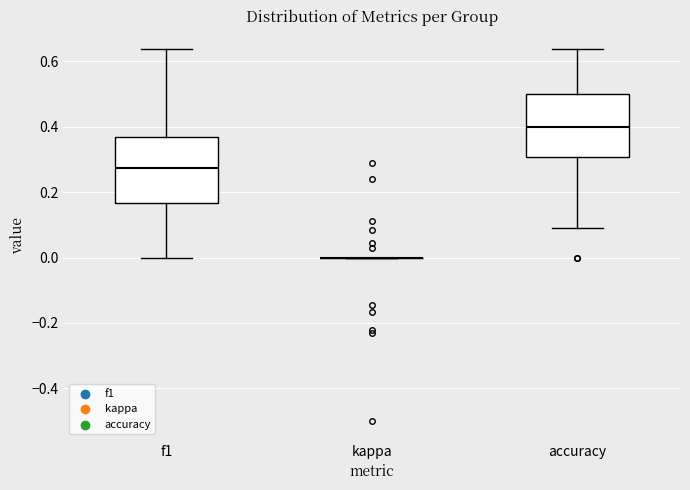

Reading left to right, transcribe this box plot: for each box, give where its median line is, the range the box spans, and where its two whiskers end, as read against the y-axis. The values are not printed on the chart, so give them approximately, as read against the axis.

f1: median 0.28, box 0.16 to 0.36, whiskers 0.00 to 0.64
kappa: box collapsed to a line at 0.00, whiskers 0.00 to 0.00
accuracy: median 0.40, box 0.30 to 0.50, whiskers 0.10 to 0.64